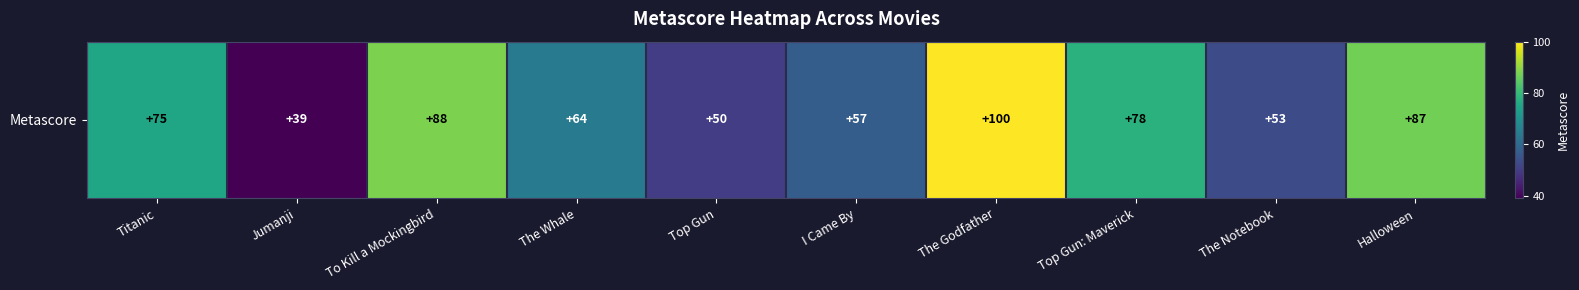

True or false: the data shows 65 at Top Gun.

False